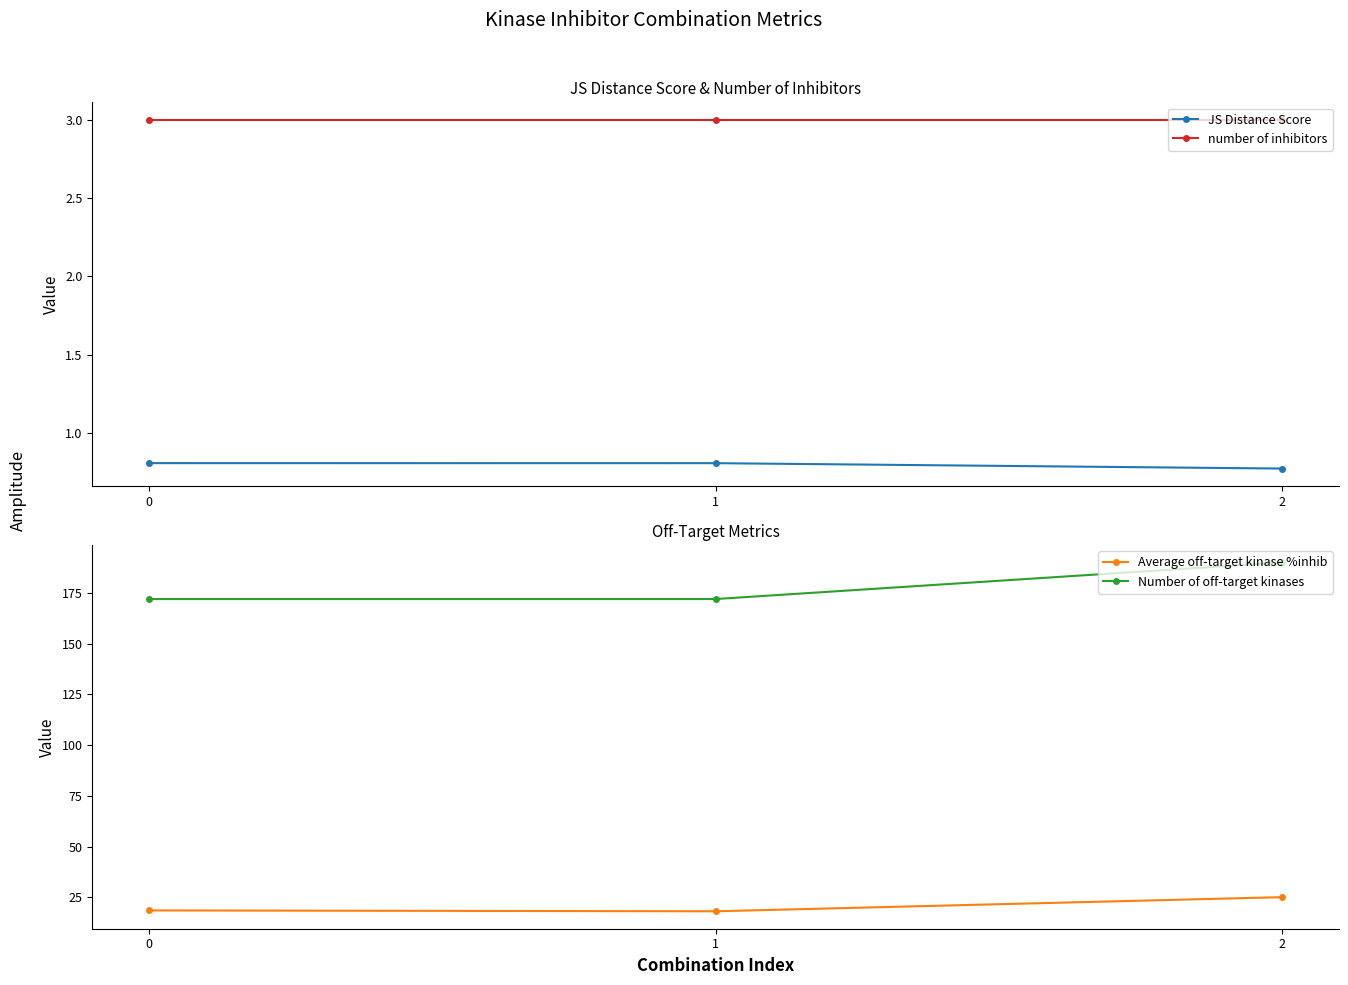

At how many categories does at least one series exceed 167?

3